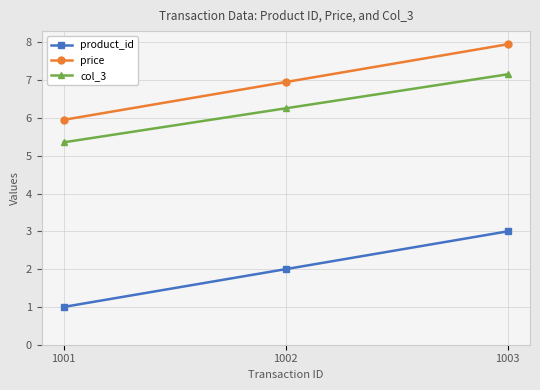

Reading left to right, extract all data points from this chart.

product_id: 1001=1.0	1002=2.0	1003=3.0
price: 1001=6.0	1002=7.0	1003=8.0
col_3: 1001=5.4	1002=6.3	1003=7.2